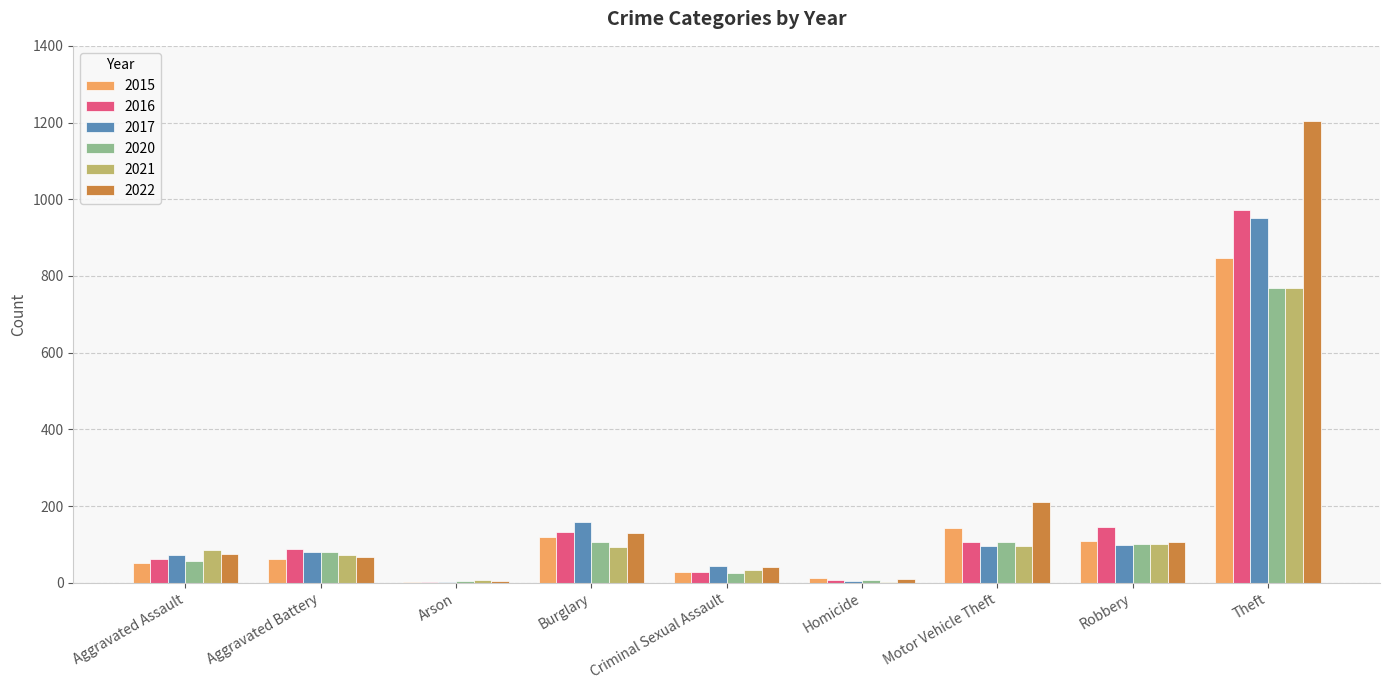

Which category has the highest value in the 2022 series?

Theft